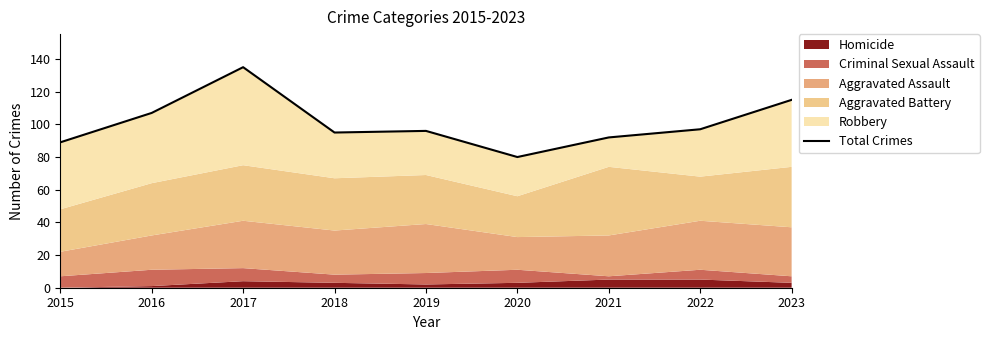

What is the difference between the values at 2019 and 2022?

1